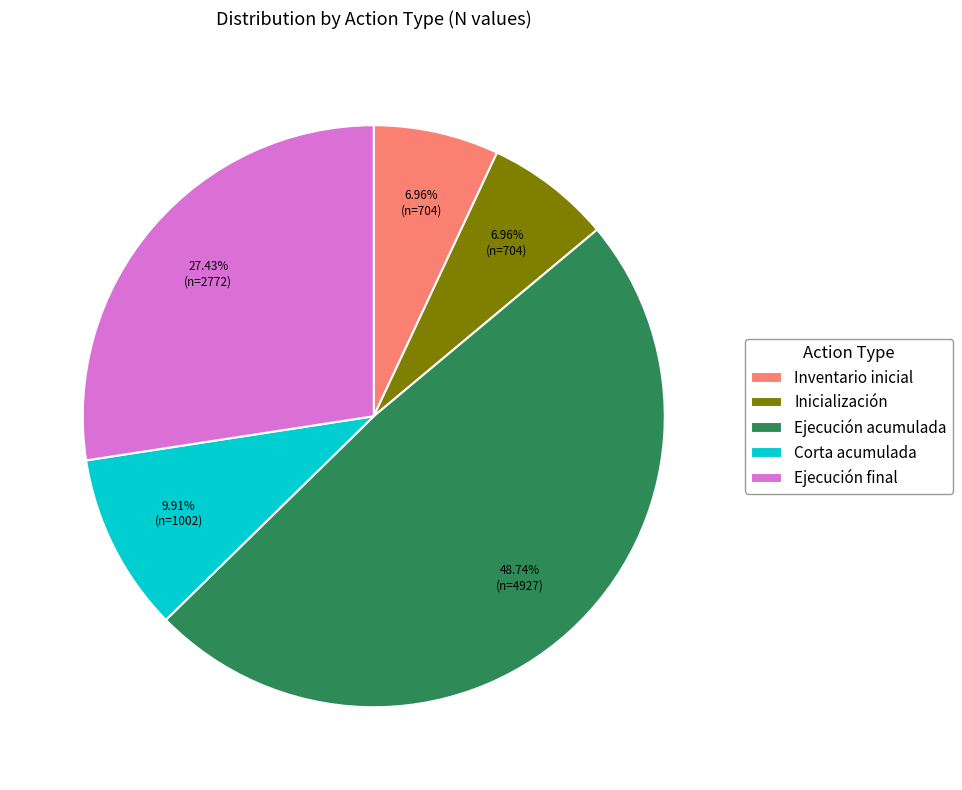

Which category has the biggest portion of the pie?

Ejecución acumulada